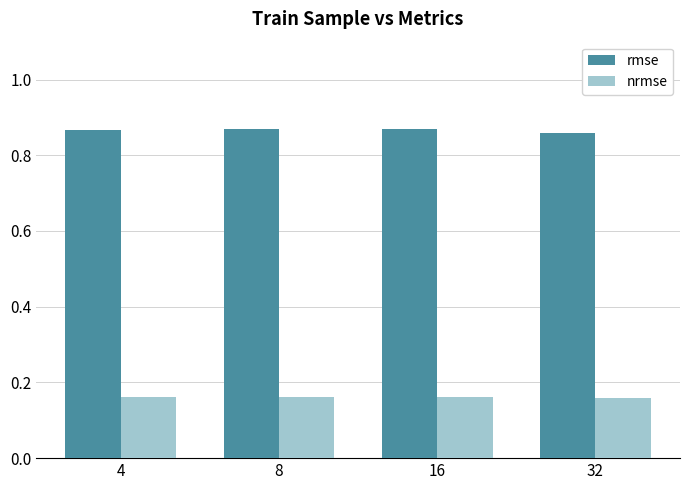

At how many categories does at least one series exceed 0?

4